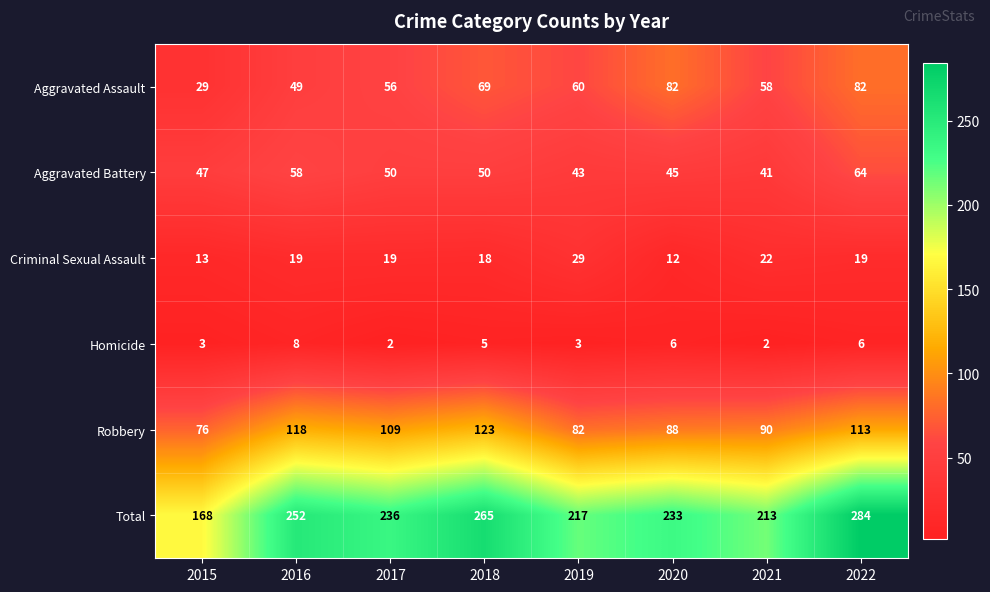

What is the difference between the Criminal Sexual Assault values at 2019 and 2015?

16